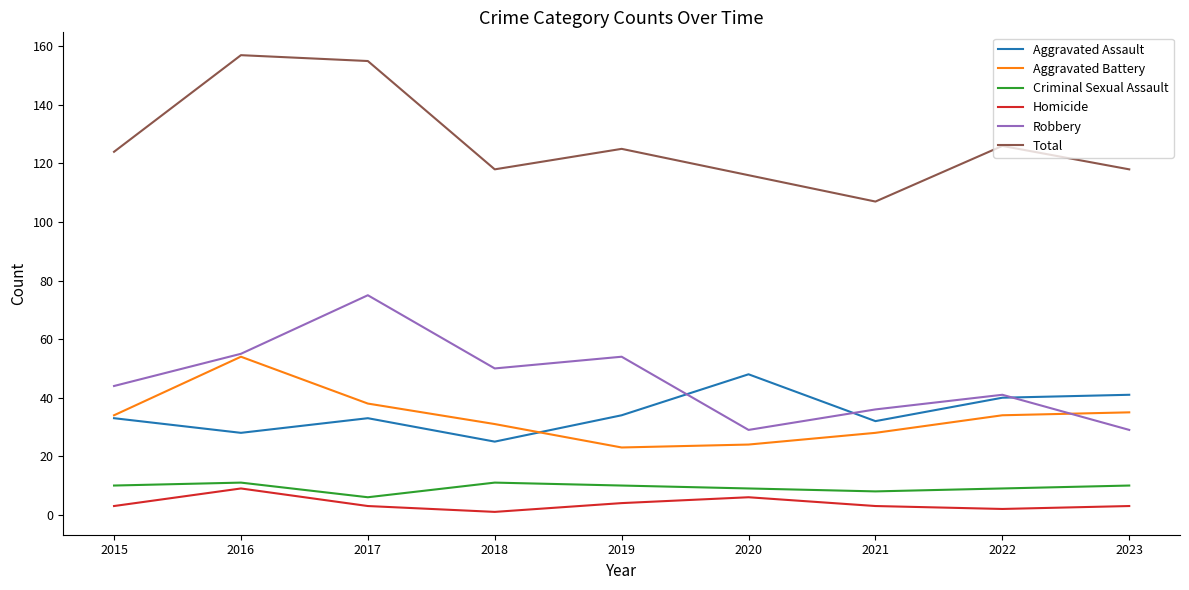

The Aggravated Assault series shows 34 at 2019. True or false?

True